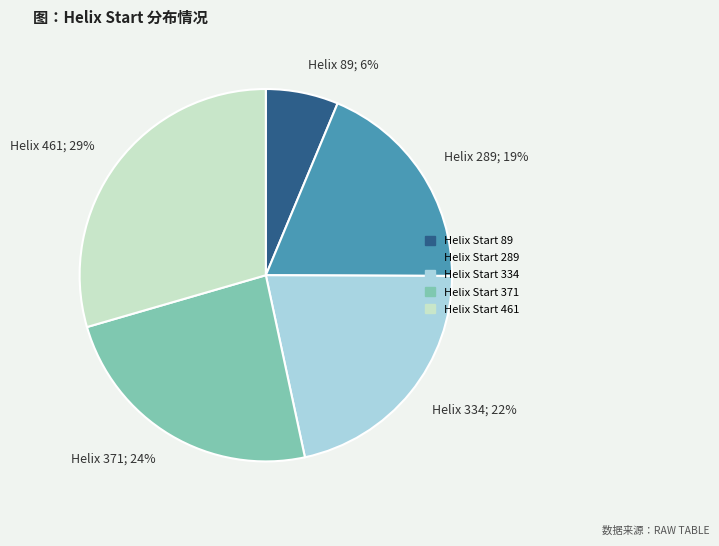

Do Helix 371; 24% and Helix 289; 19% together represent more than half of the pie?

No